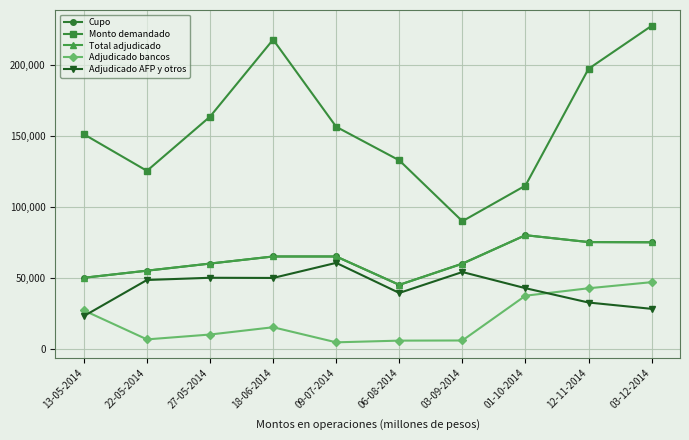

What is the sum of all Adjudicado AFP y otros values?

428450